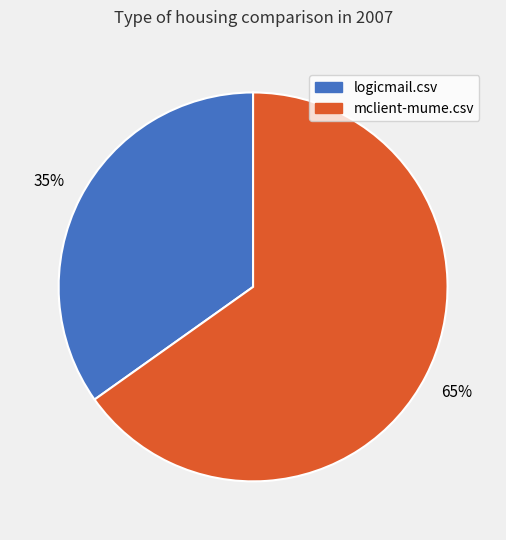

Rank the categories by value from lowest to highest.

logicmail.csv, mclient-mume.csv